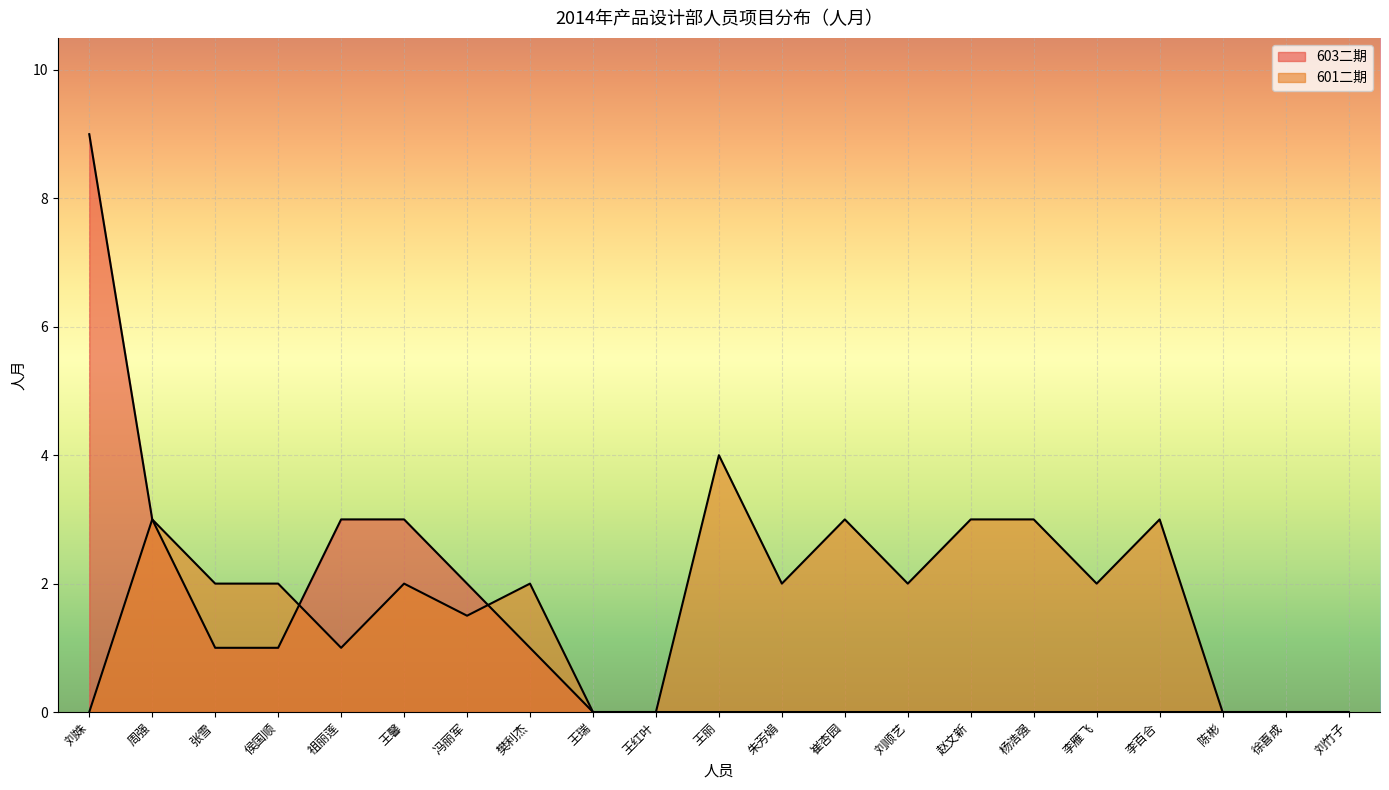

What is the highest value of the 601二期 series?

4.0